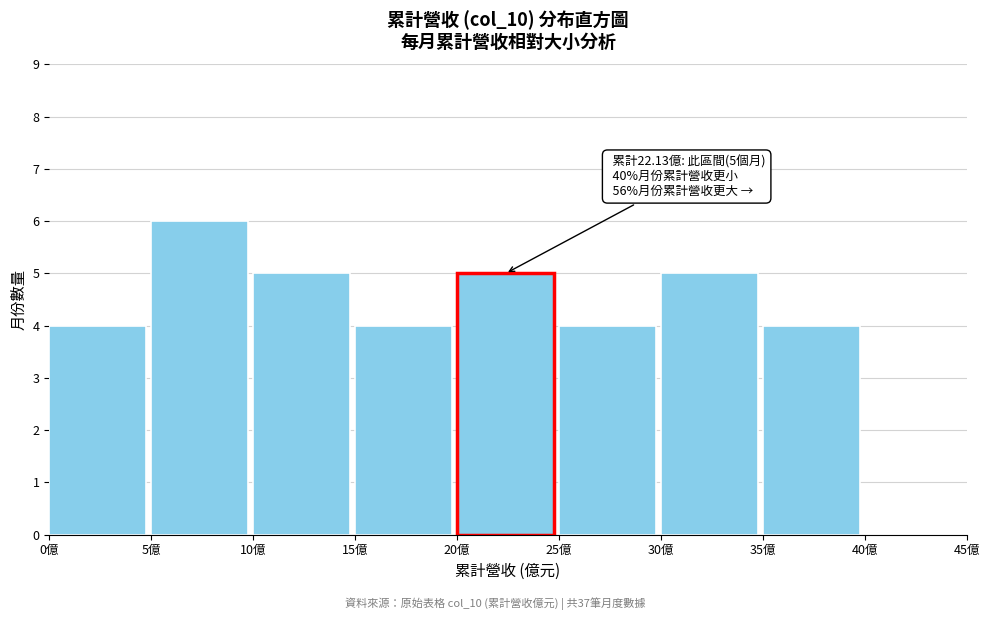

Over which range of the x-axis is the bar tallest?

5 to 10